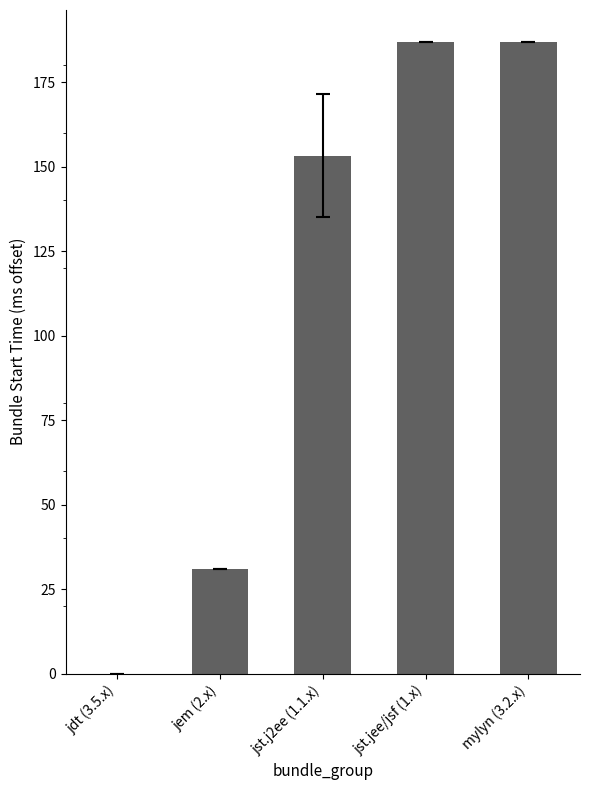

Reading right to left, transcribe all the data shown in this chart.

mylyn (3.2.x)=187.0	jst.jee/jsf (1.x)=187.0	jst.j2ee (1.1.x)=153.2	jem (2.x)=31.0	jdt (3.5.x)=0.0